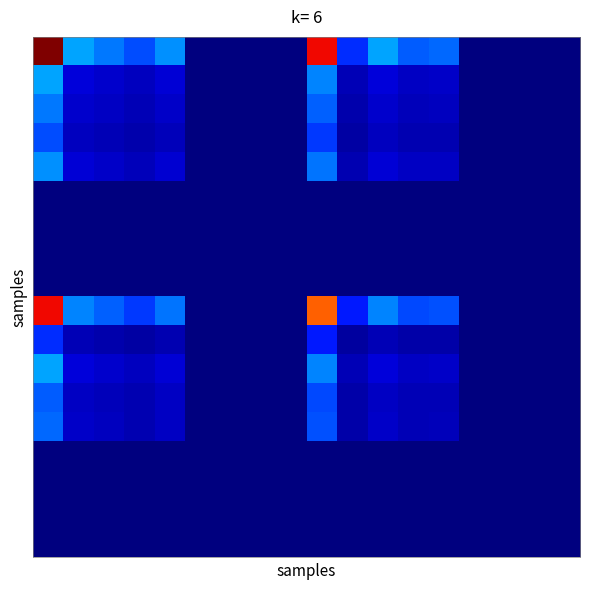

Which category has the lowest value across all series?

5